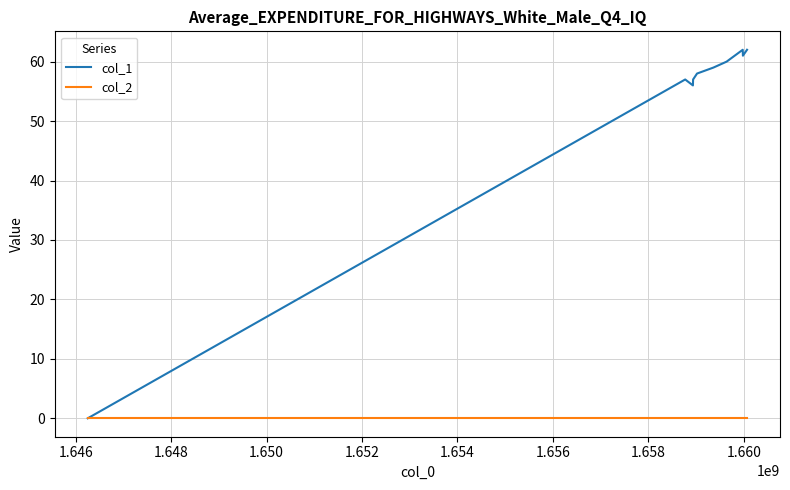

At how many categories does at least one series exceed 23?

9